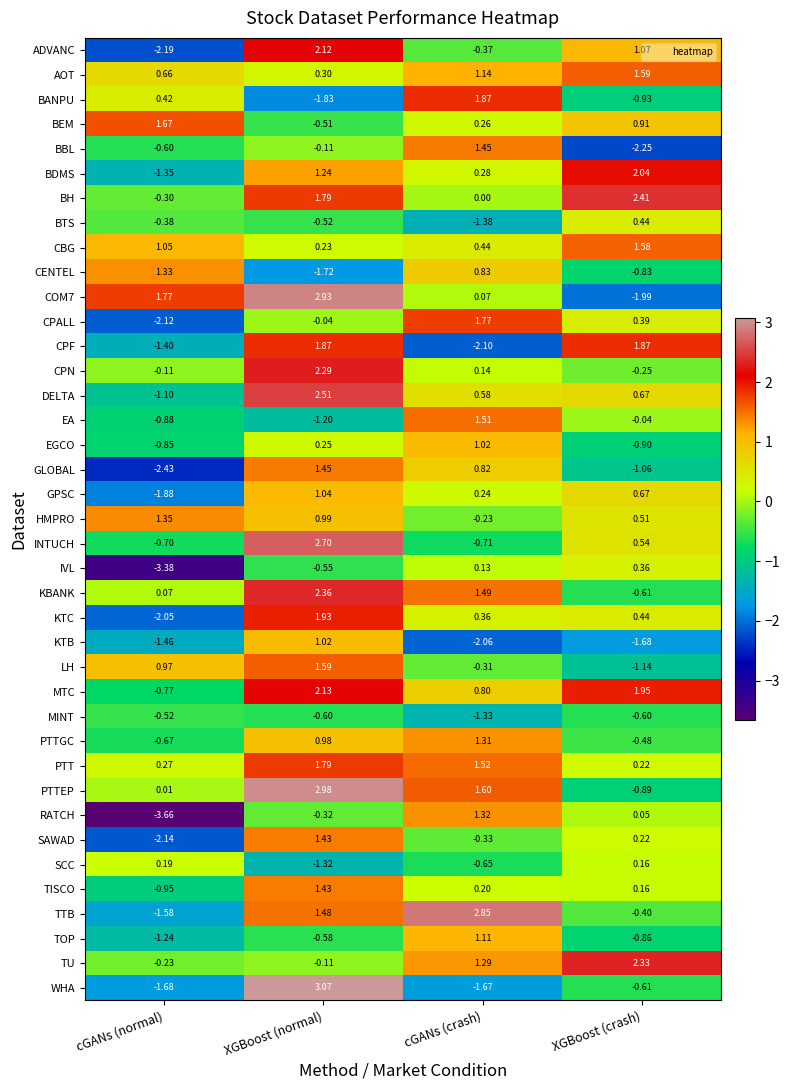

Which category has the highest value across all series?

XGBoost (normal)